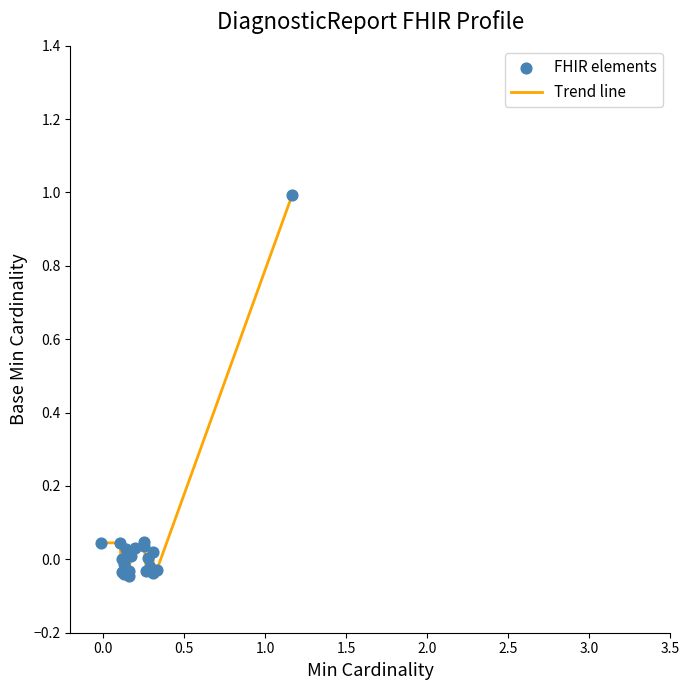

What is the maximum value shown in the chart?

1.0